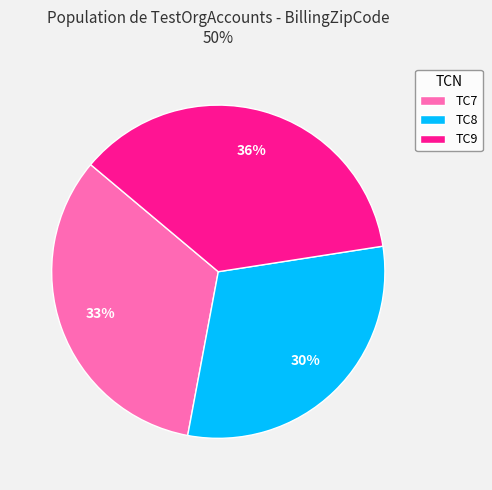

Combined, do TC9 and TC8 account for over 50%?

Yes